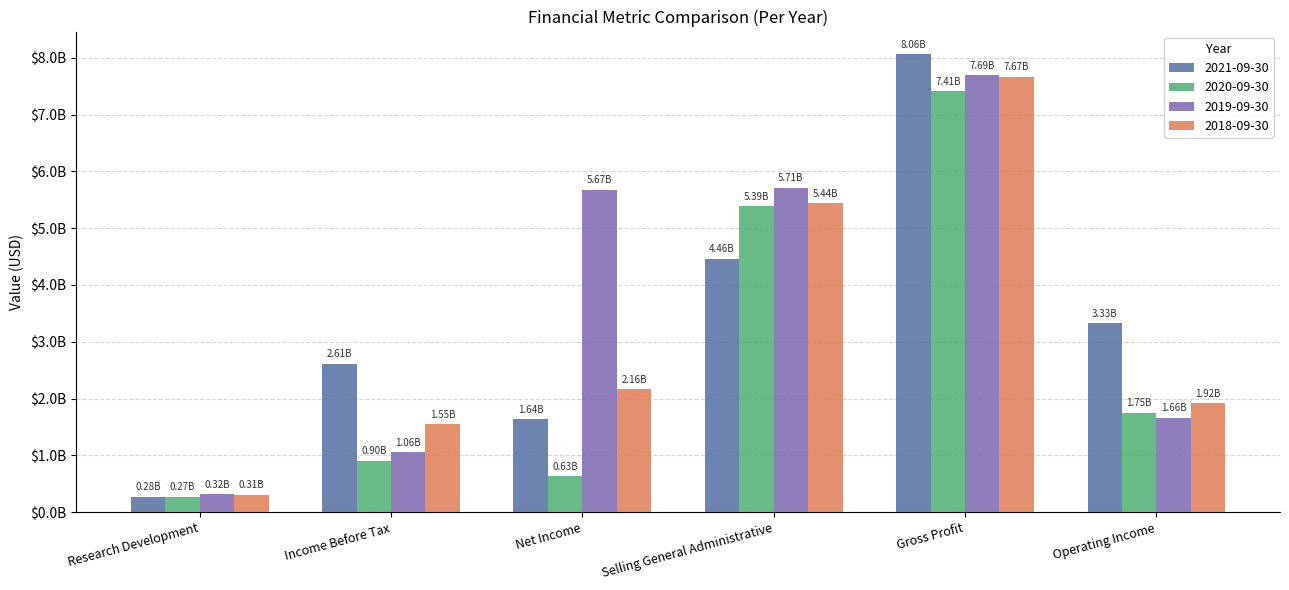

Is the value of 2018-09-30 at Gross Profit greater than the value of 2019-09-30 at Income Before Tax?

Yes